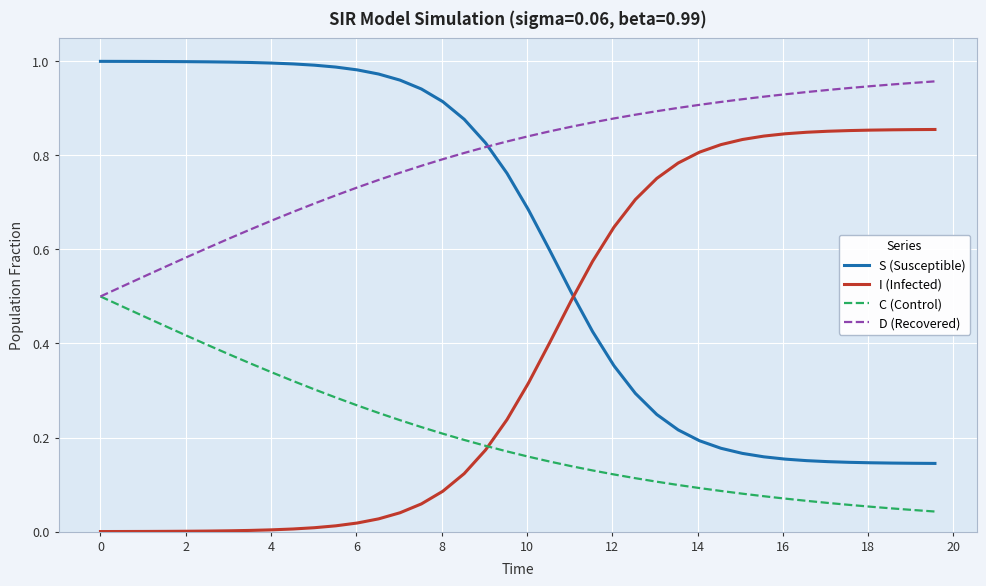

List the series in order of their peak value, lowest first.

C (Control), I (Infected), D (Recovered), S (Susceptible)